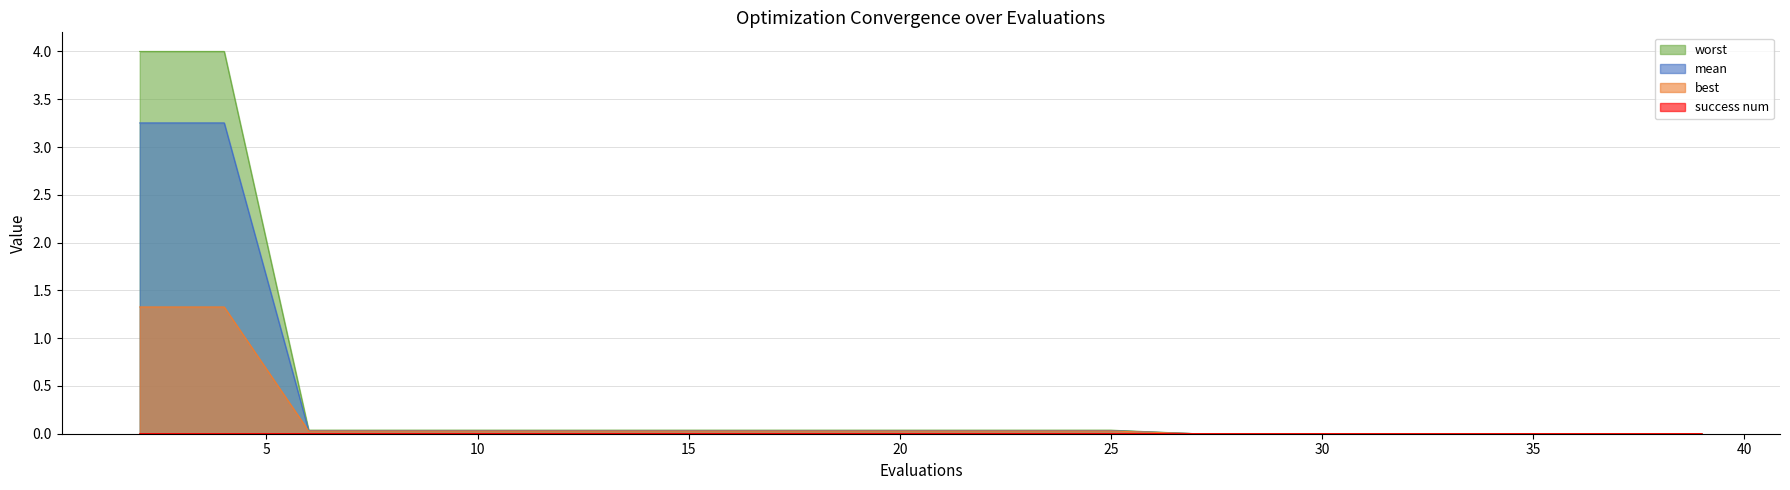

Which series has the widest spread of values?

worst